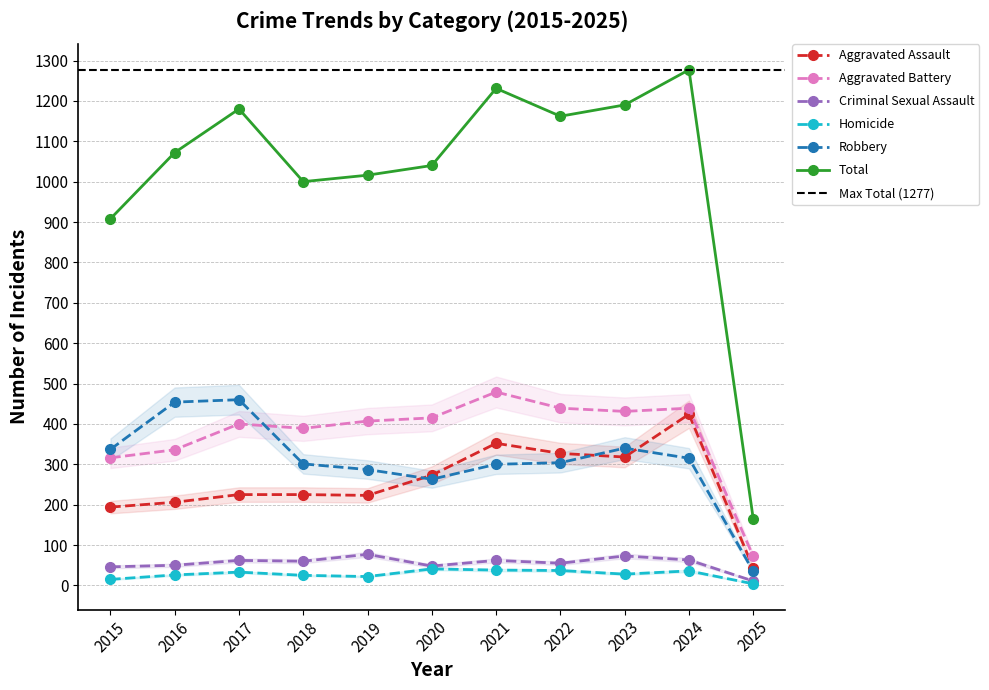

Where is the first local maximum for Criminal Sexual Assault?

2017